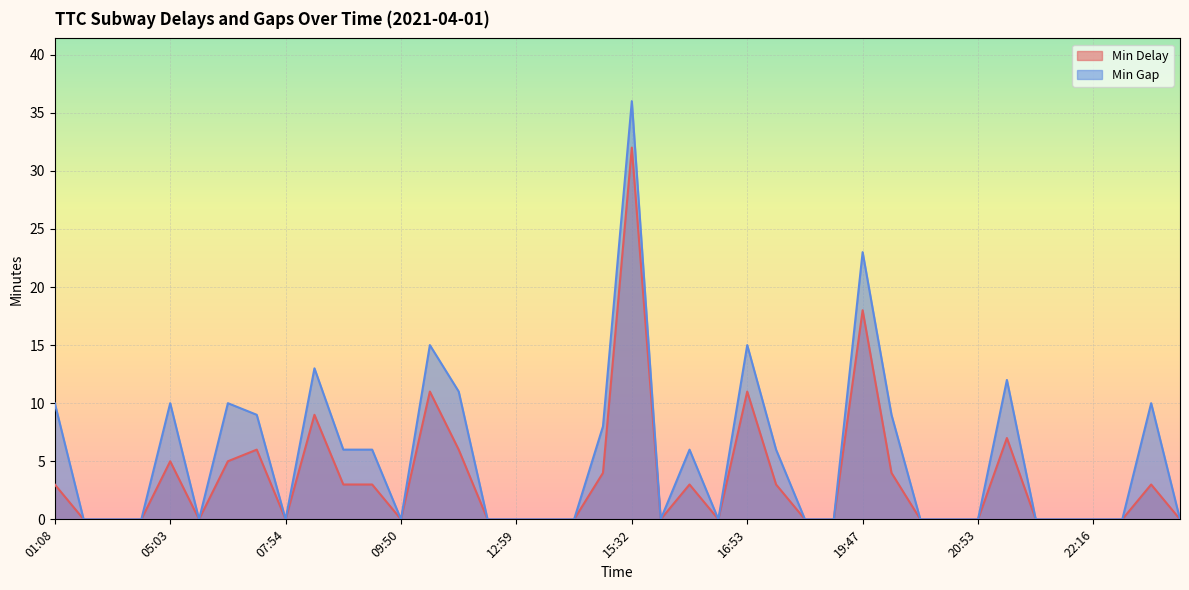

How many lines are shown in the chart?

2